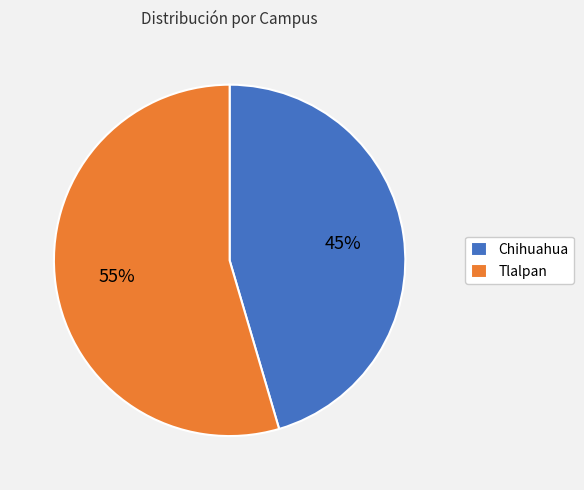

Is there a majority slice in this chart?

Yes